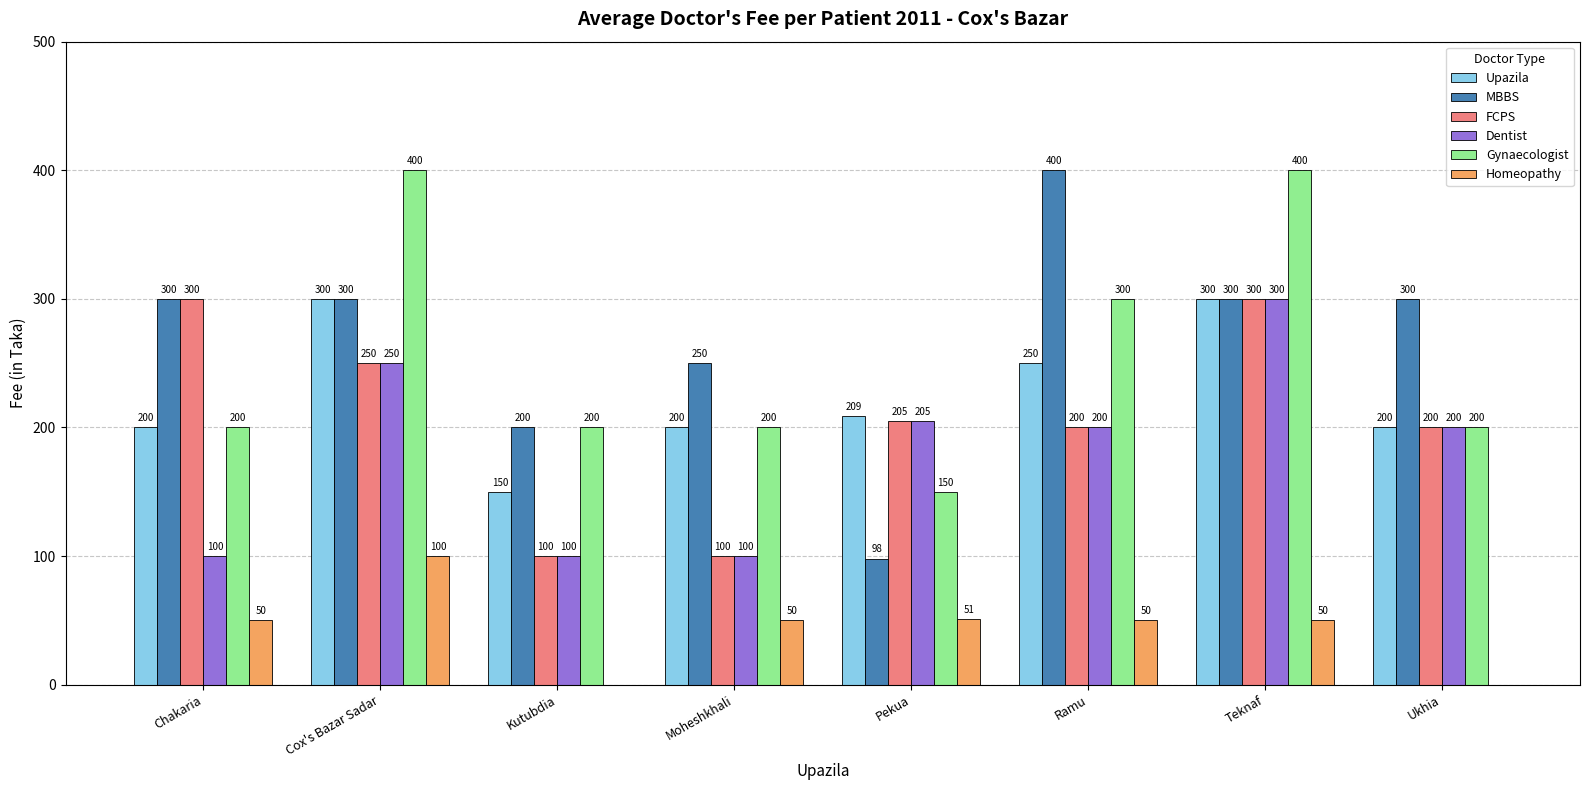

How many groups of bars are there?

8